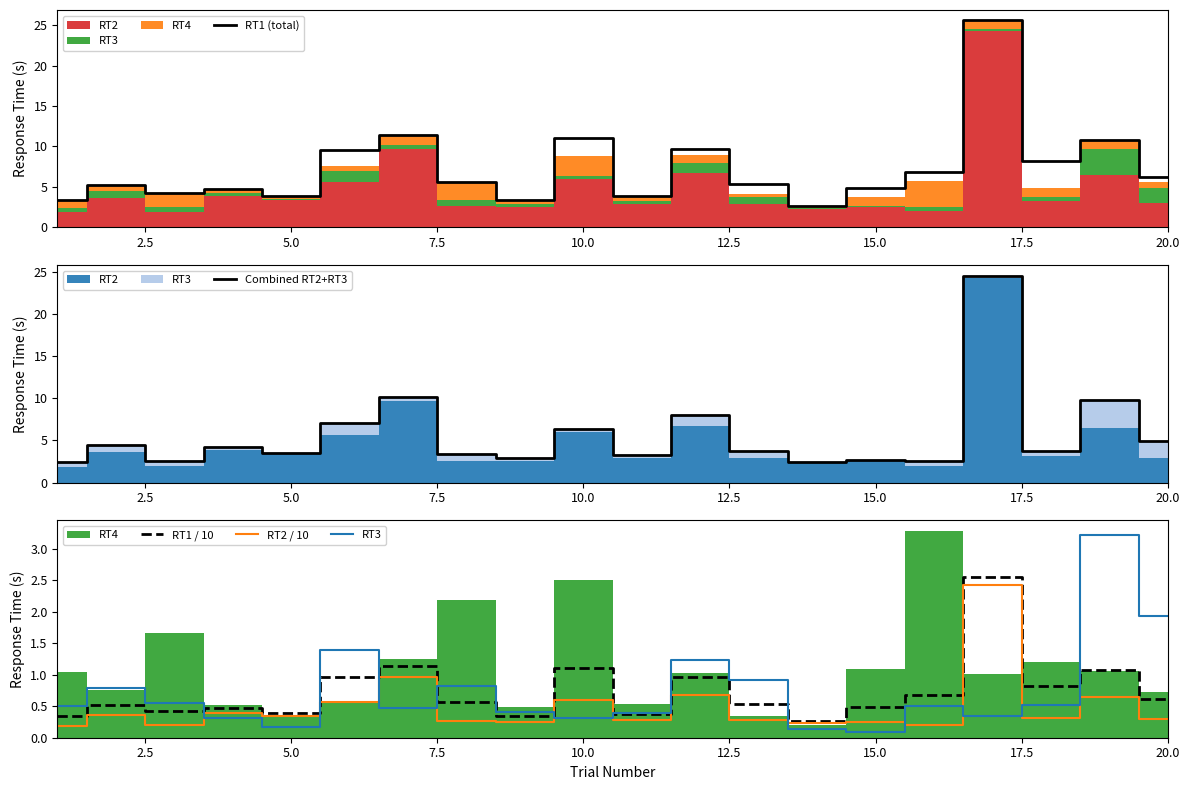

What is the value of the RT2 / 10 point at the 1st from the left?

0.2